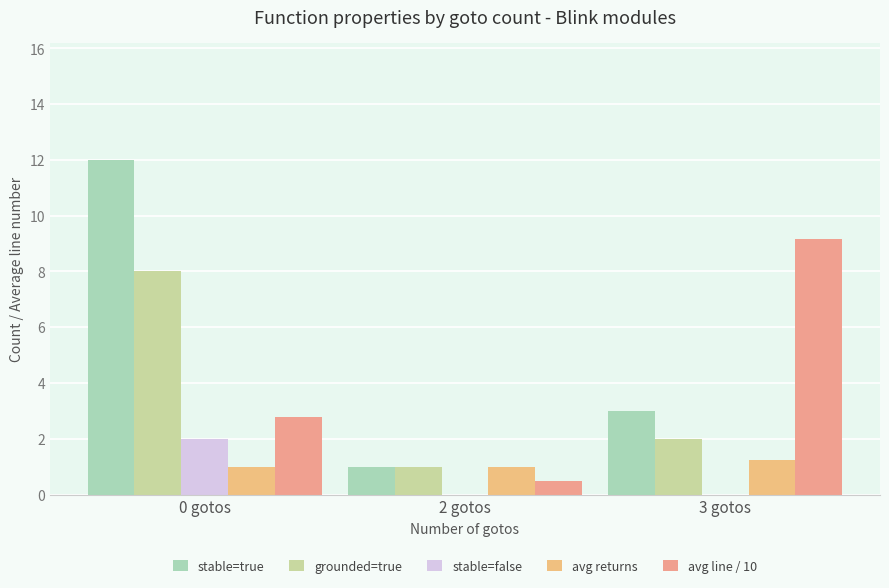

Are the bars horizontal?

No